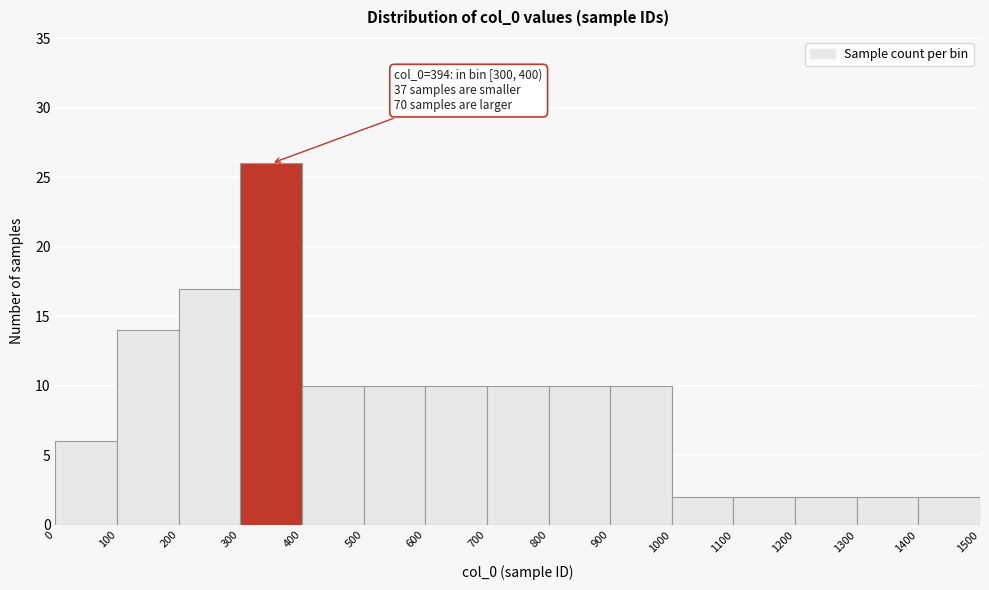

Which range on the x-axis has the tallest bar?

300 to 400